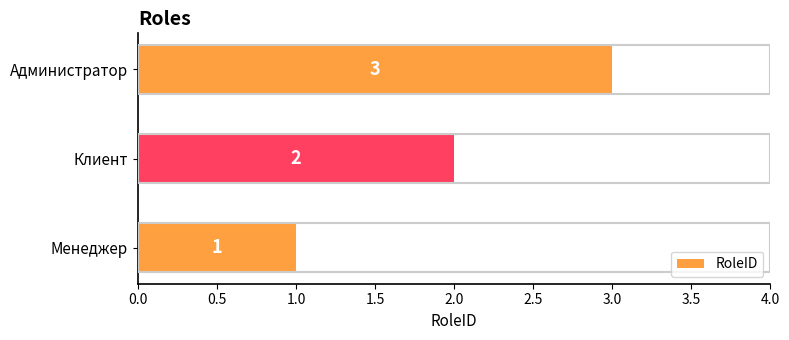

The chart shows a value of 4 at Клиент. True or false?

False